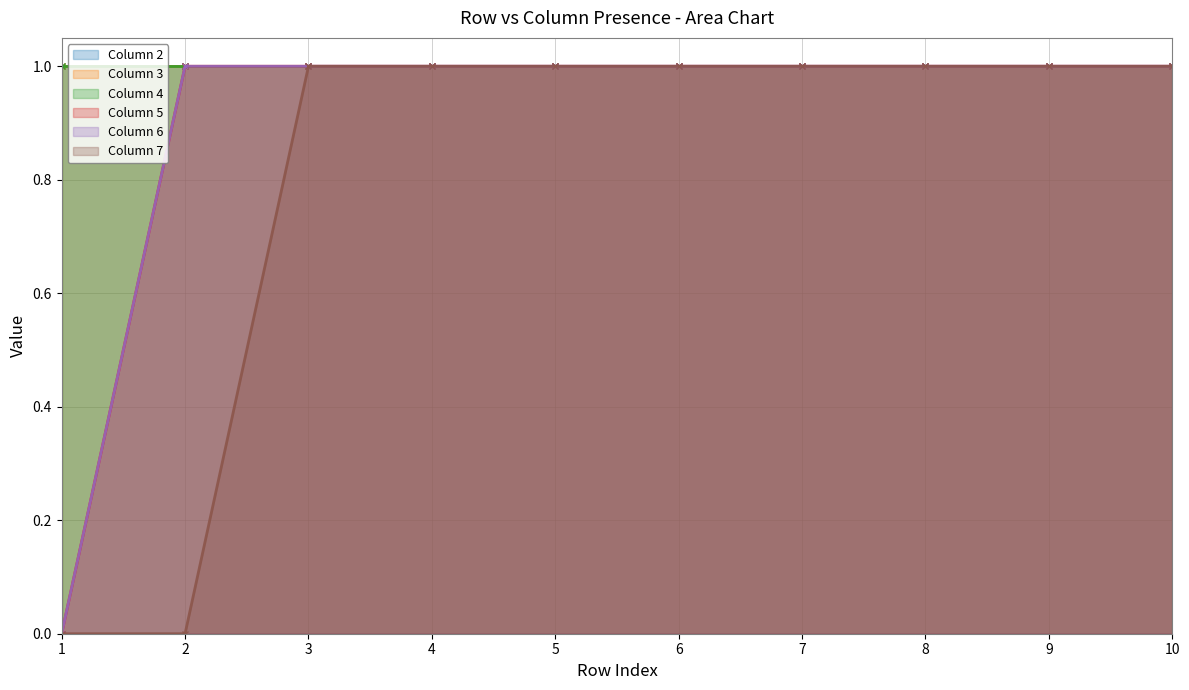

True or false: Column 7 and Column 6 intersect in this chart.

True